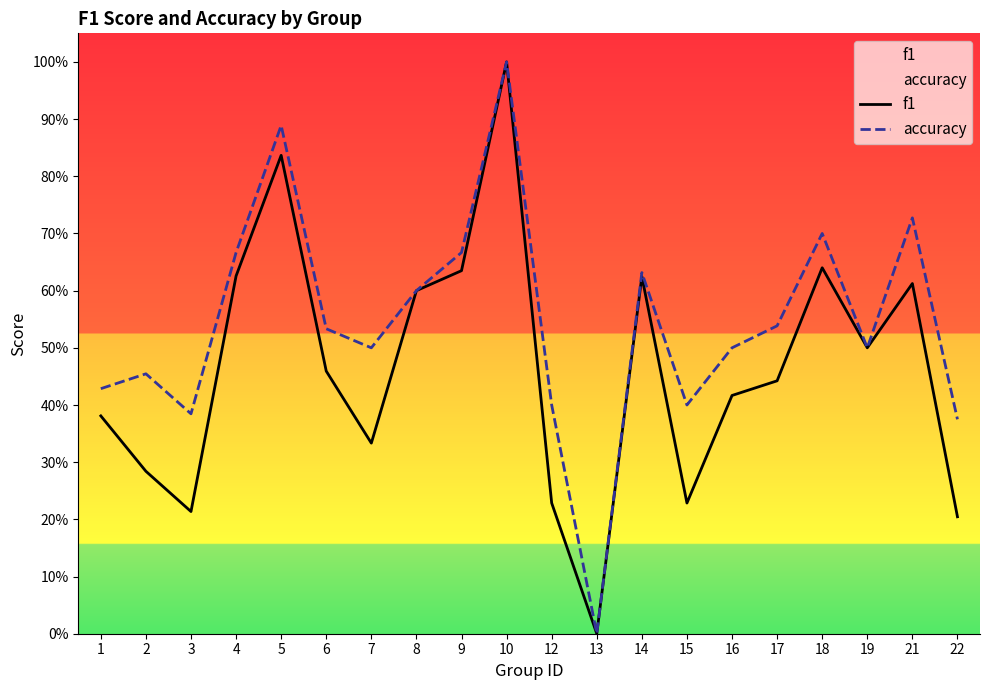

At which category is the sum across all series the highest?

10